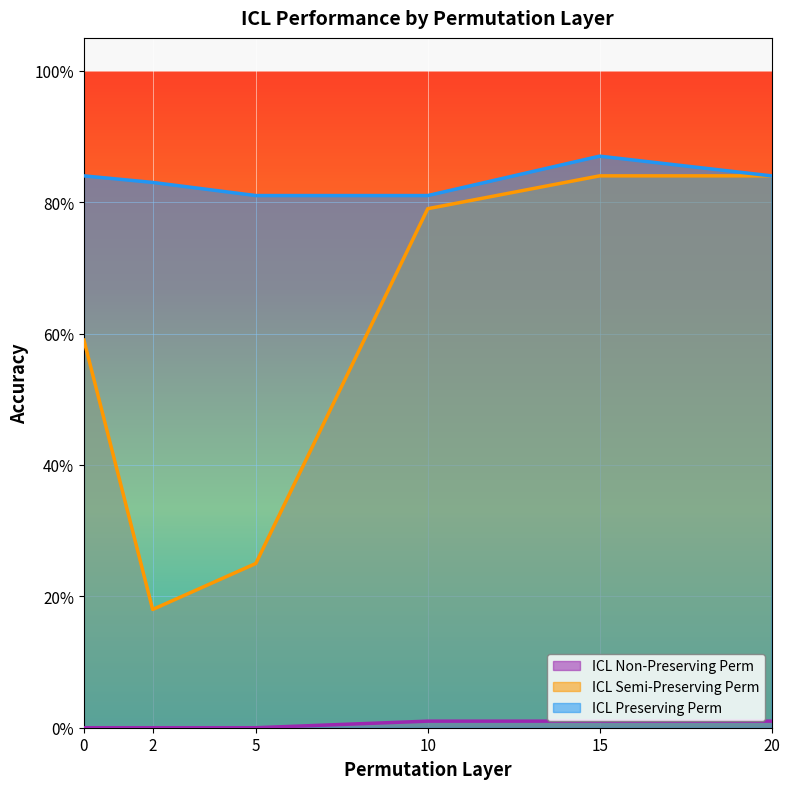

Reading right to left, extract all data points from this chart.

ICL Semi-Preserving Perm: 0.8	0.8	0.8	0.2	0.2	0.6
ICL Preserving Perm: 0.8	0.9	0.8	0.8	0.8	0.8
ICL Non-Preserving Perm: 0.0	0.0	0.0	0.0	0.0	0.0